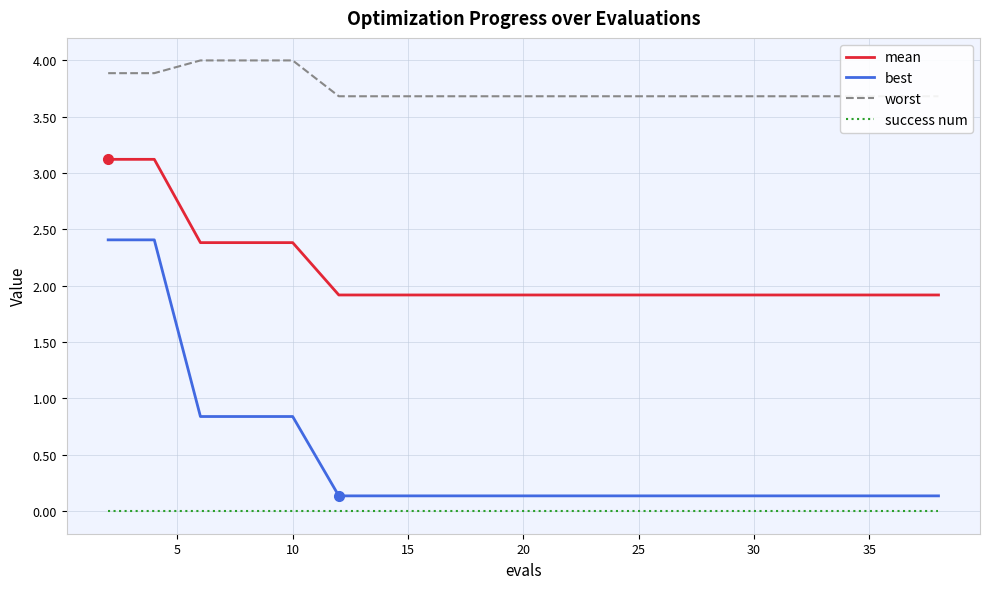

What is the value of the worst point at the 11th from the left?

4.0